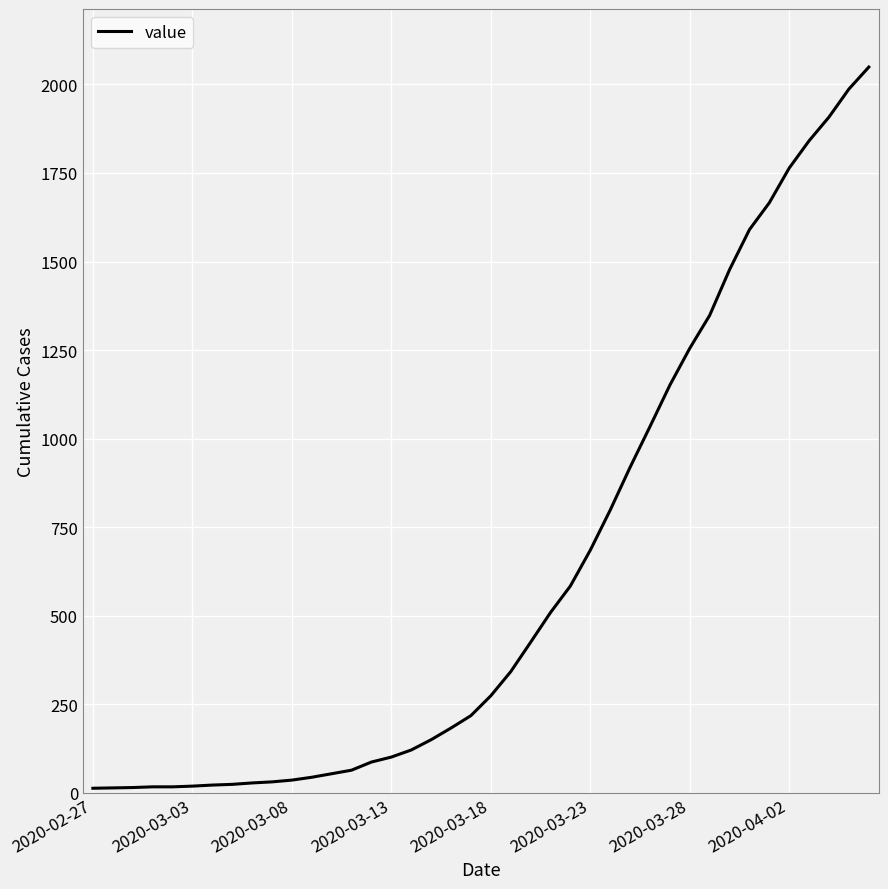

What is the difference between the maximum and minimum values?

2036